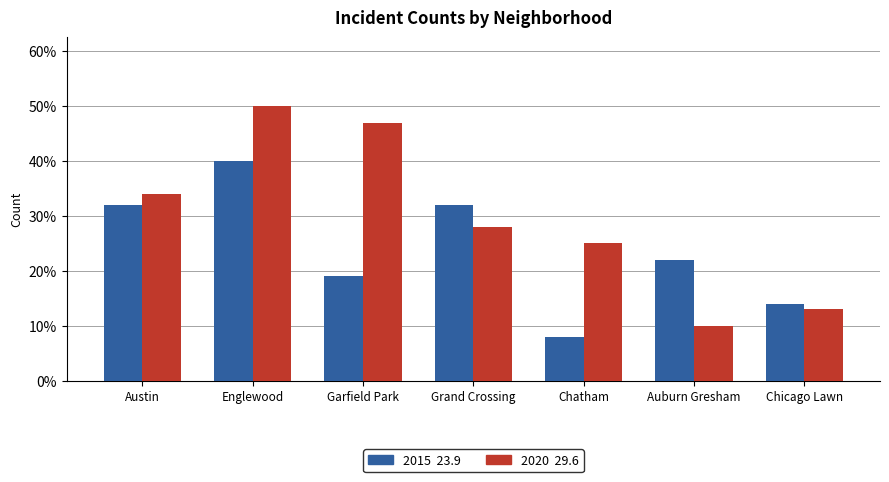

What is the smallest value displayed?

8